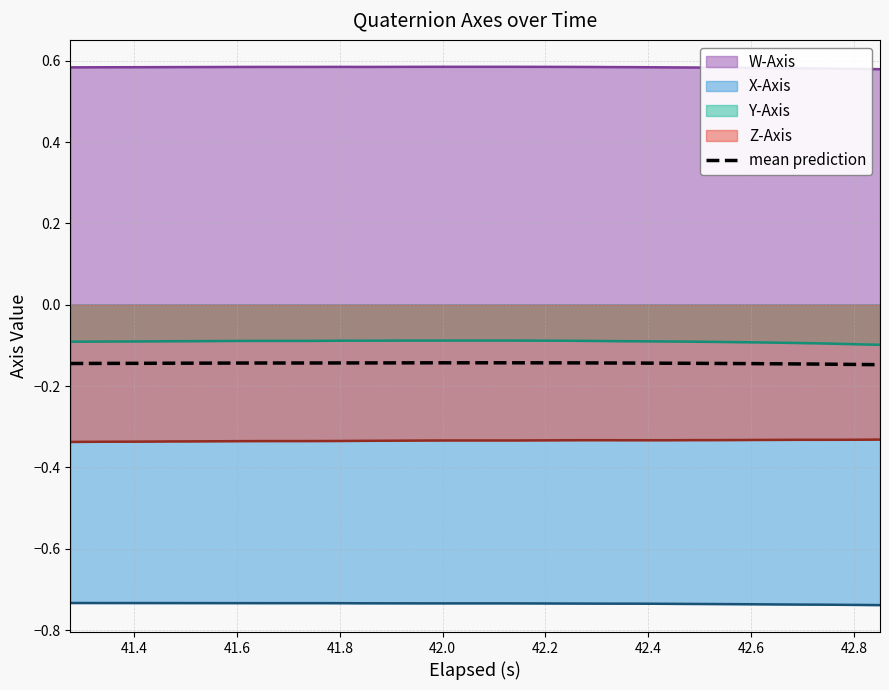

Which series has the largest total across all categories?

W-Axis